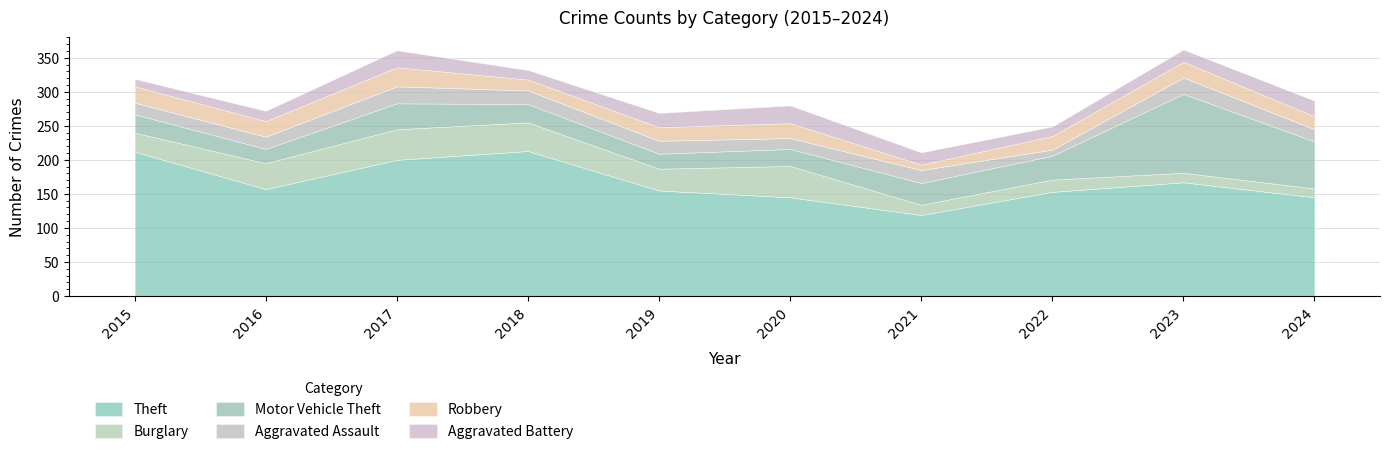

At which category does the chart reach its minimum across all series?

2021